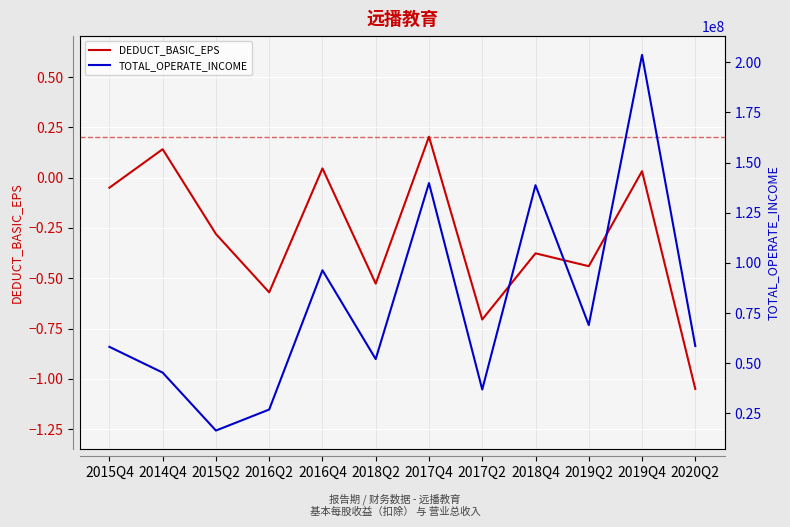

How many series are shown in this chart?

2